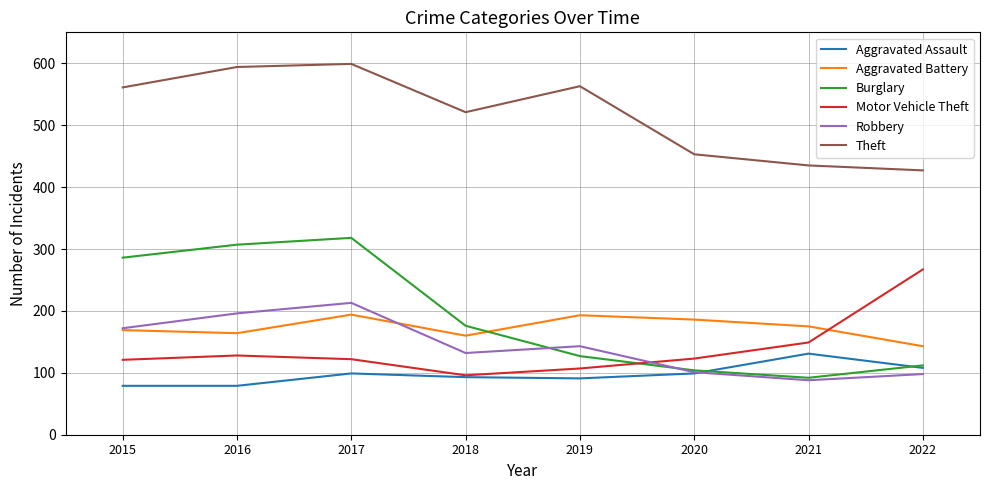

Which series has the largest total across all categories?

Theft